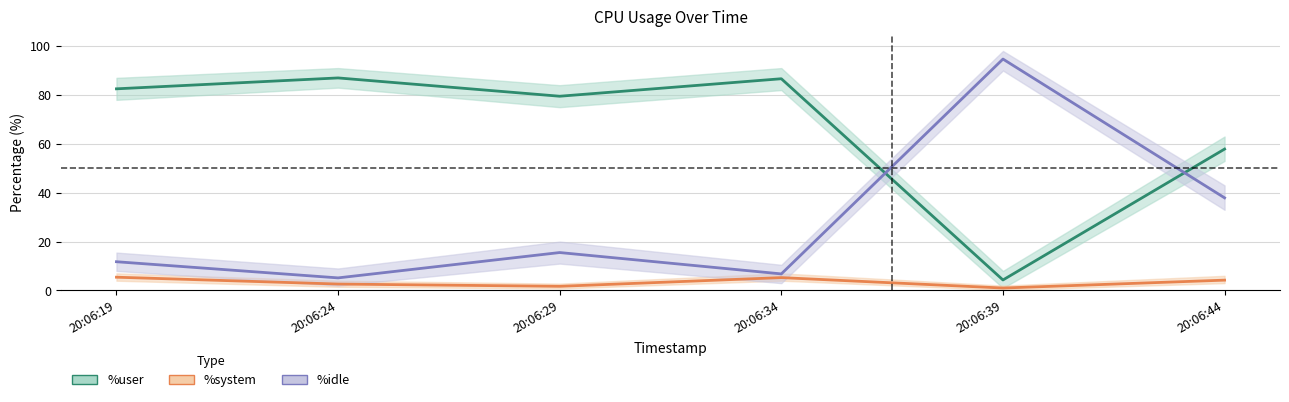

How many lines are shown in the chart?

3